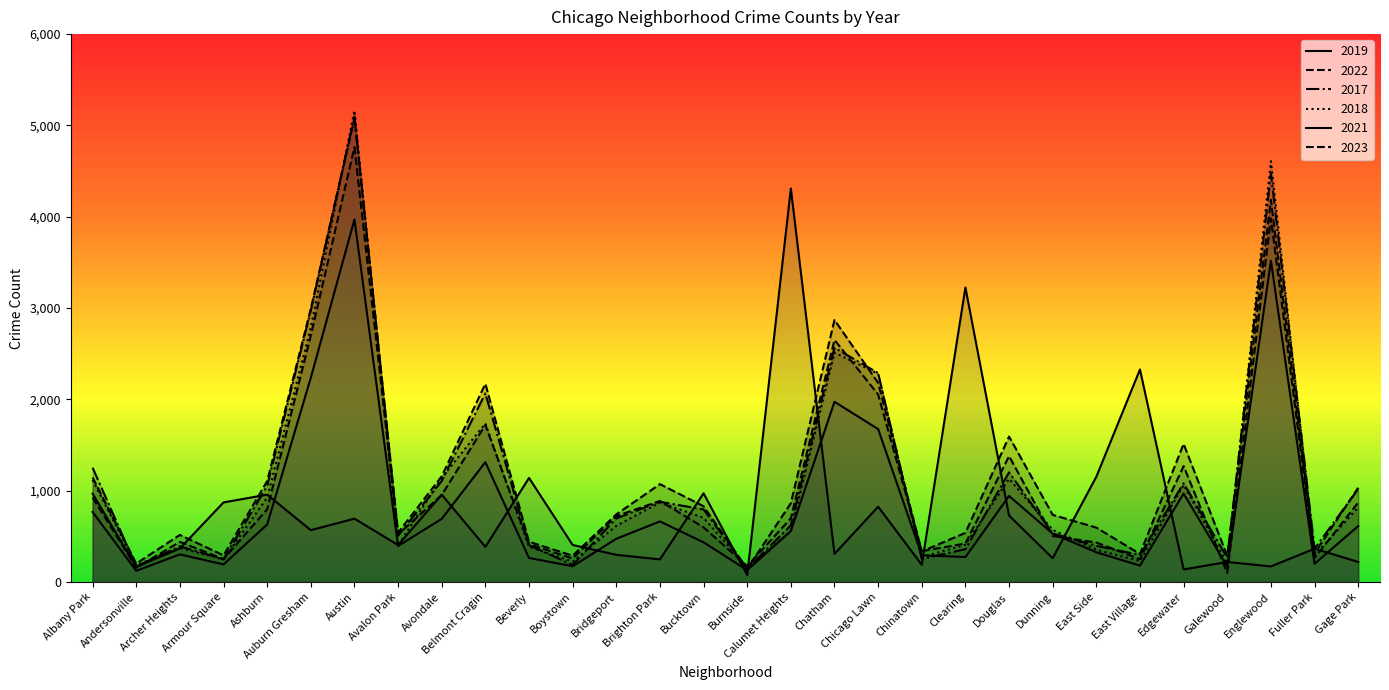

What is the difference between the maximum and minimum values in the 2017 series?

4951